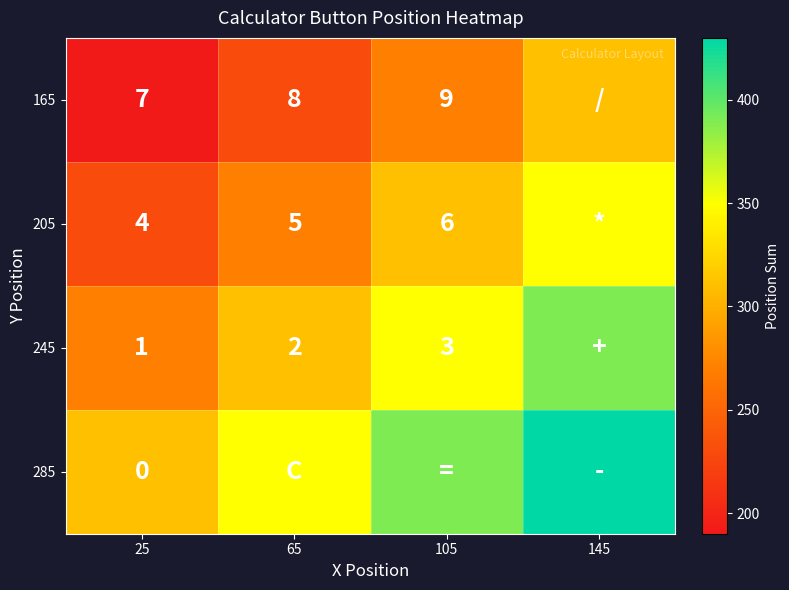

At how many categories does at least one series exceed 275?

4